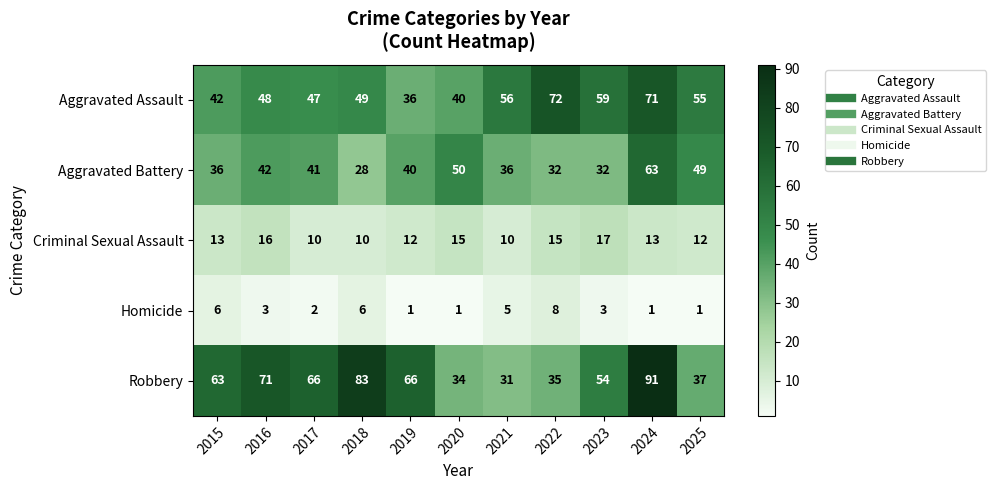

Between 2015 and 2025, which series saw the biggest shift?

Robbery